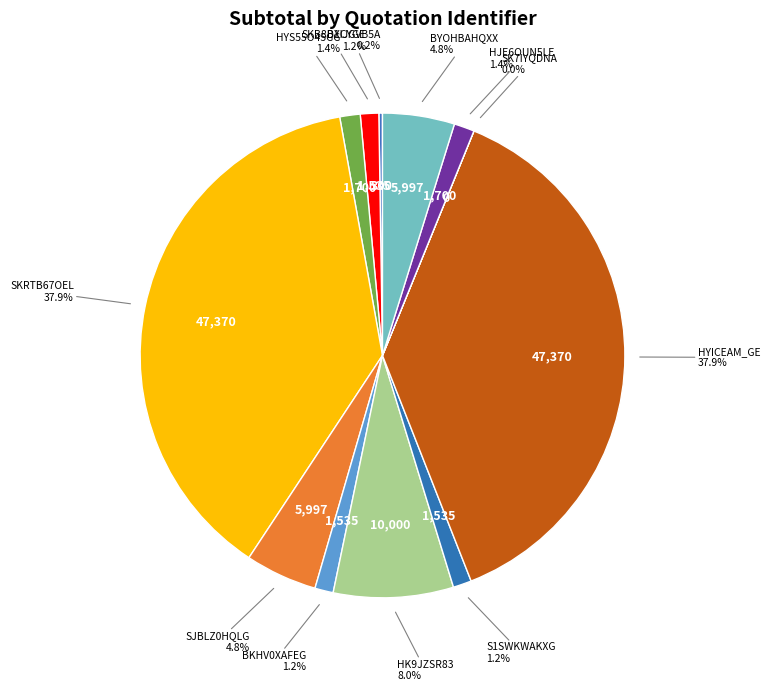

To the nearest percent, what is the average slice percentage?

8%